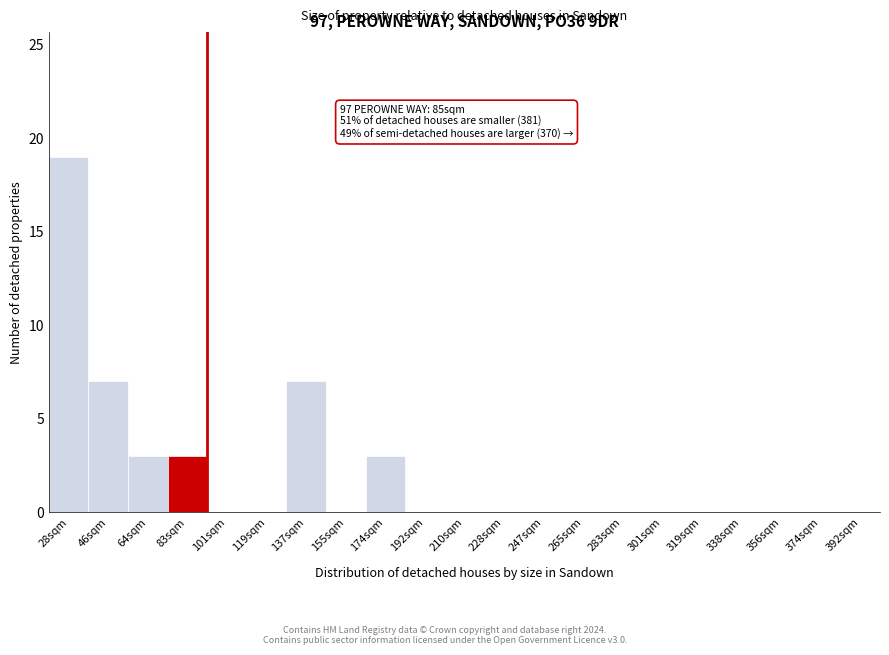

Reading left to right, list all the values displayed in this chart.

28sqm=19	46sqm=7	64sqm=3	83sqm=3	101sqm=0	119sqm=0	137sqm=7	155sqm=0	174sqm=3	192sqm=0	210sqm=0	228sqm=0	247sqm=0	265sqm=0	283sqm=0	301sqm=0	319sqm=0	338sqm=0	356sqm=0	374sqm=0	392sqm=0